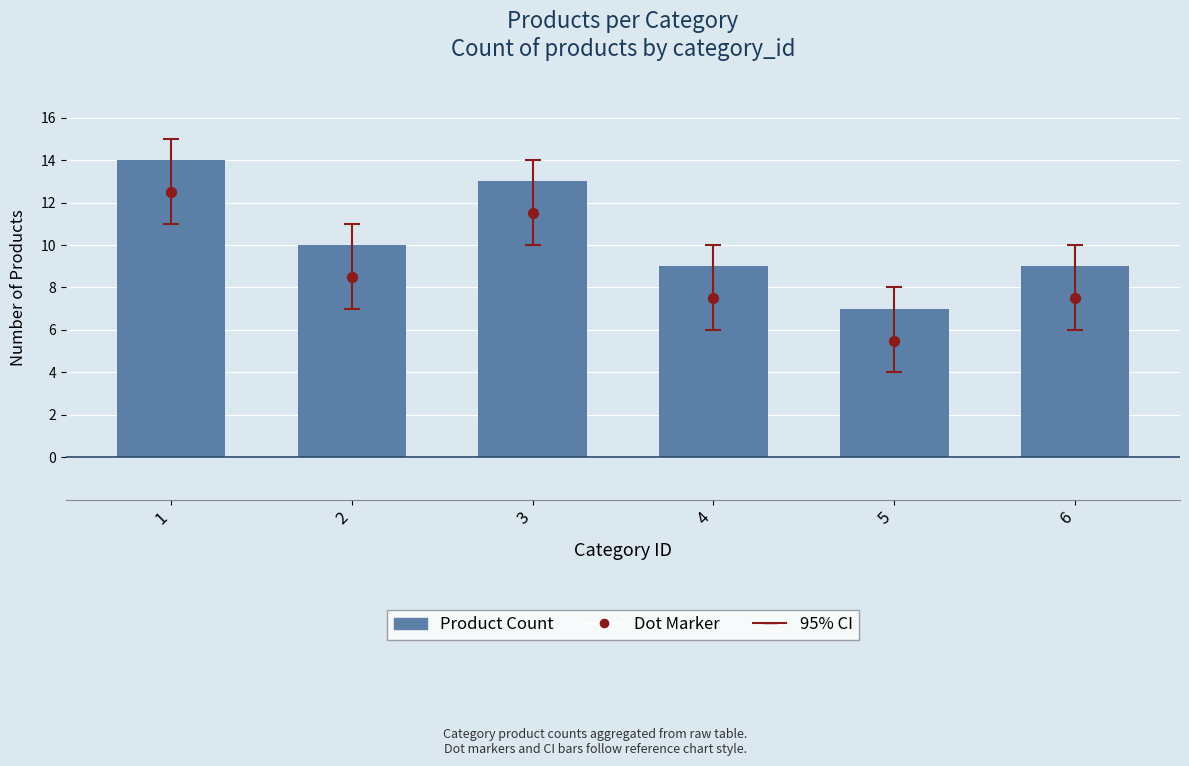

At which category is the sum across all series the highest?

1